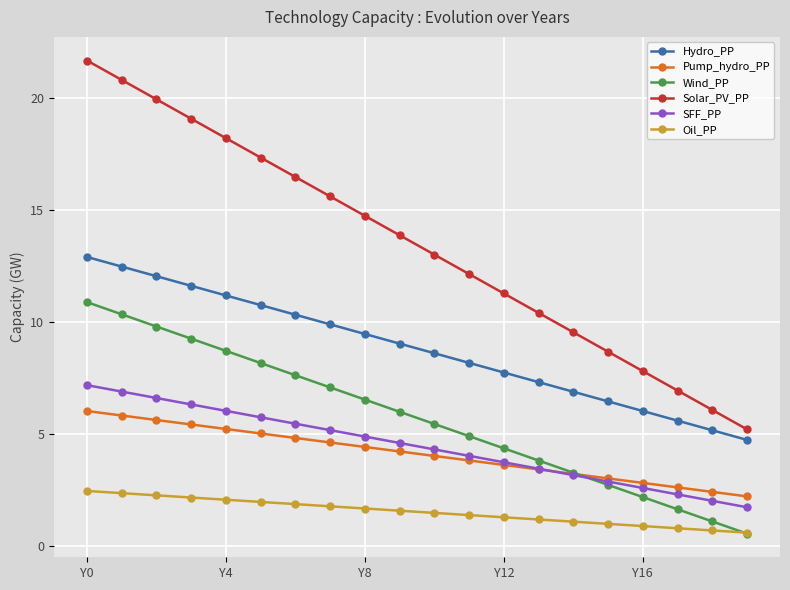

Which series has the largest range (max minus min)?

Solar_PV_PP